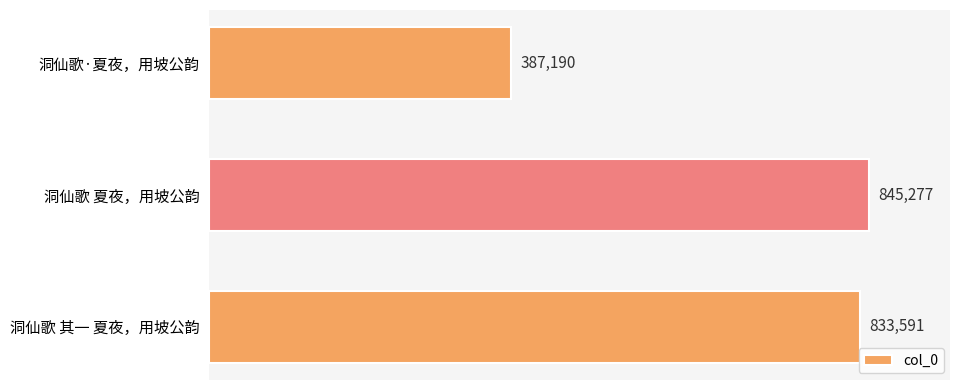

How many values are below 833591?

1